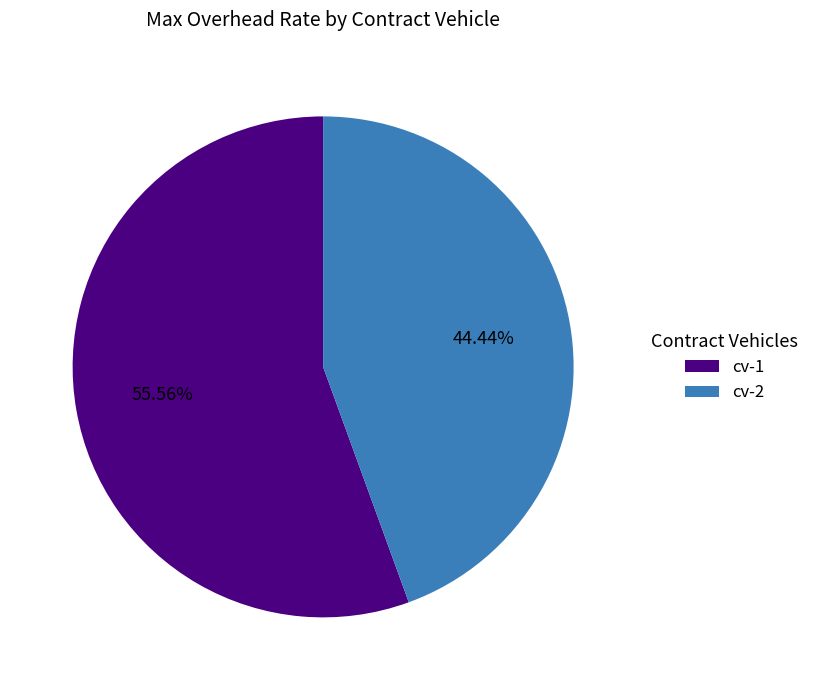

Is cv-1 the majority of the pie?

Yes